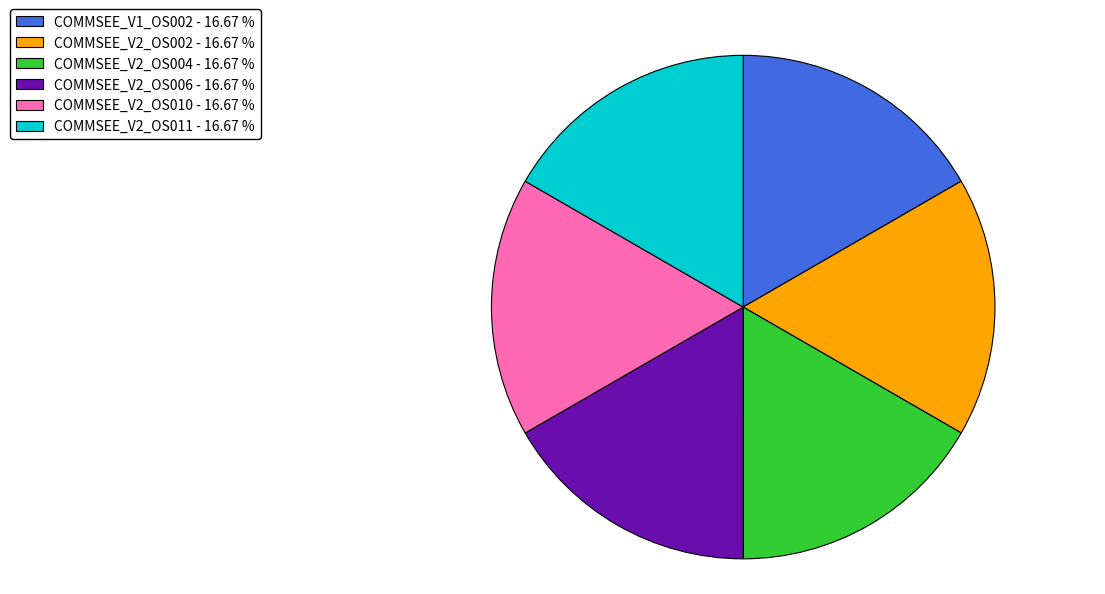

Does COMMSEE_V2_OS004 account for over 50% of the chart?

No